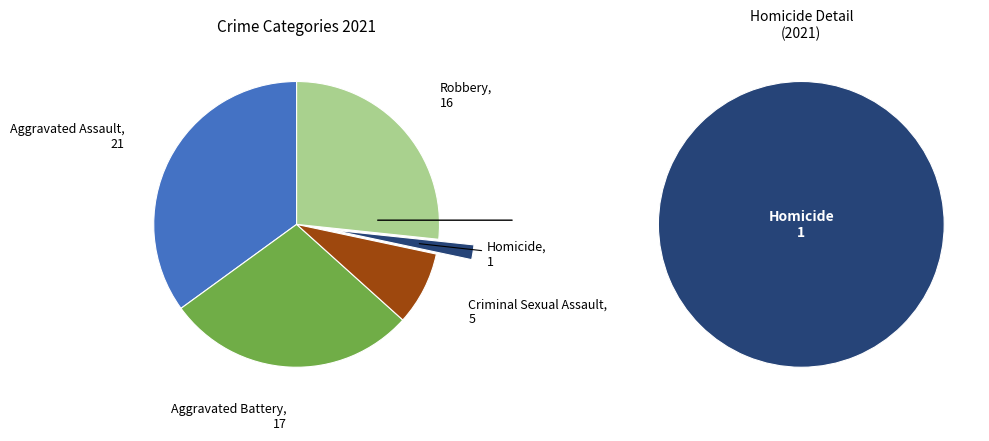

What portion of the pie excludes Aggravated Battery?

71.7%